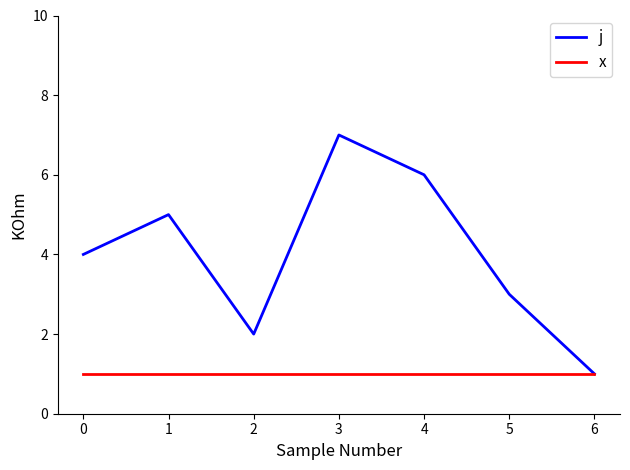

What is the difference between the j values at 1 and 0?

1